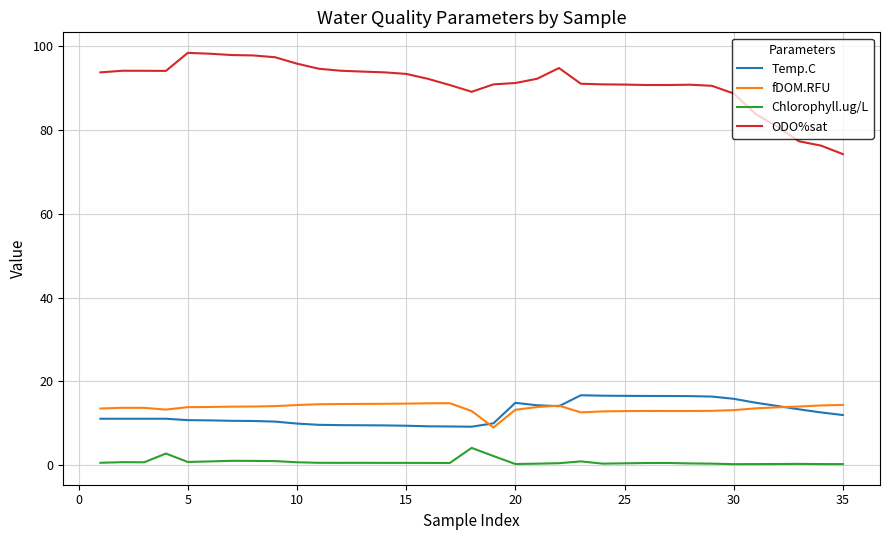

How many distinct data groups are displayed?

4